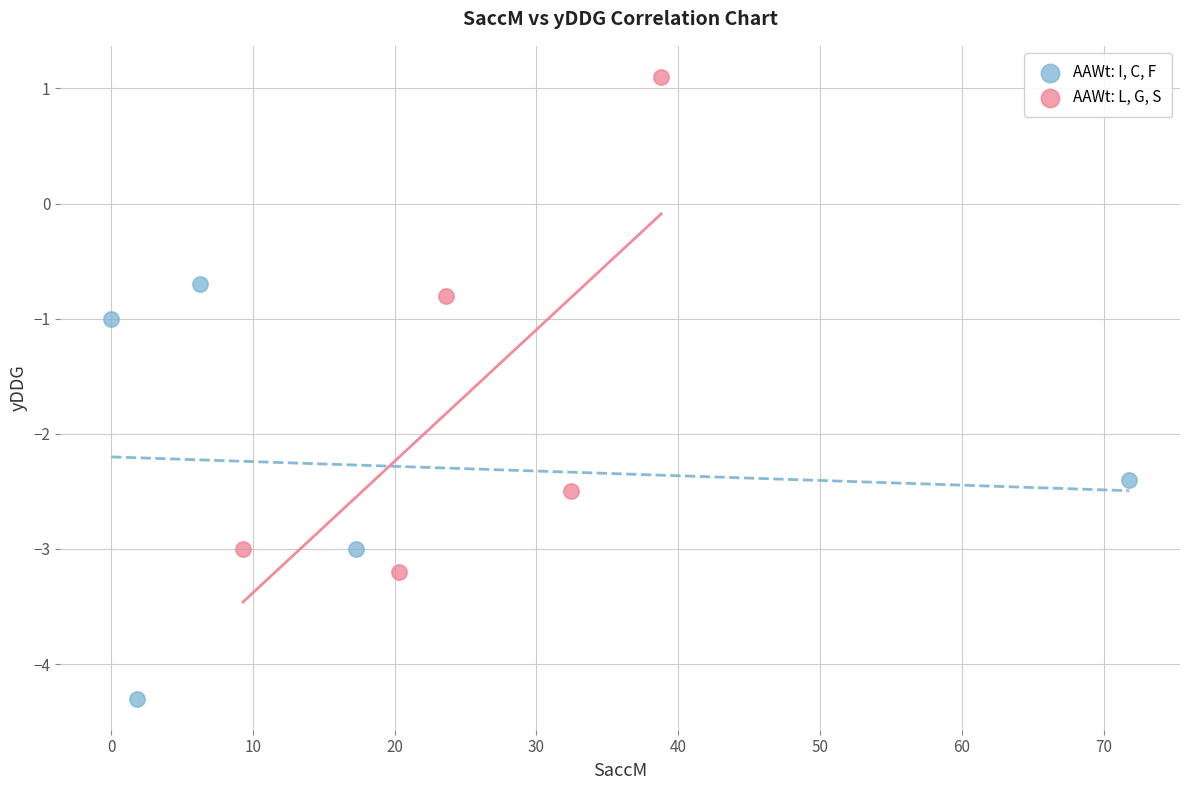

Which series has the largest Y range (max minus min)?

AAWt: L, G, S